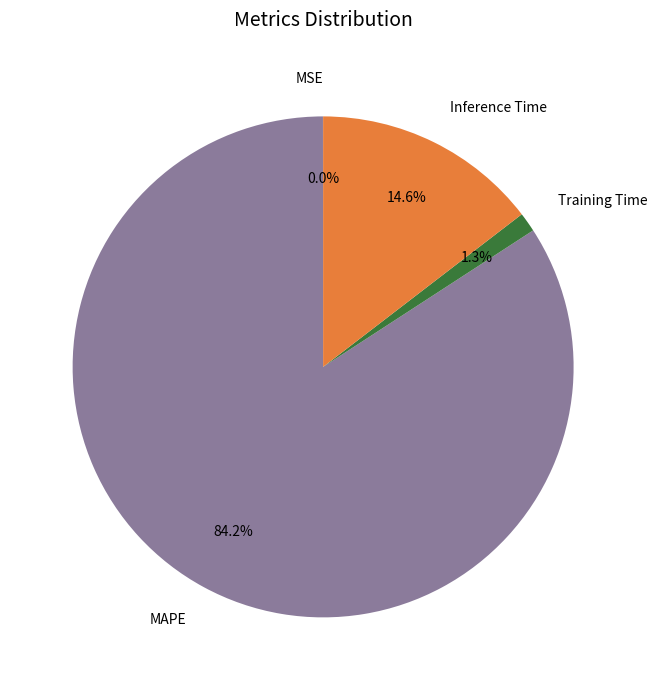

Does any single category account for the majority?

Yes